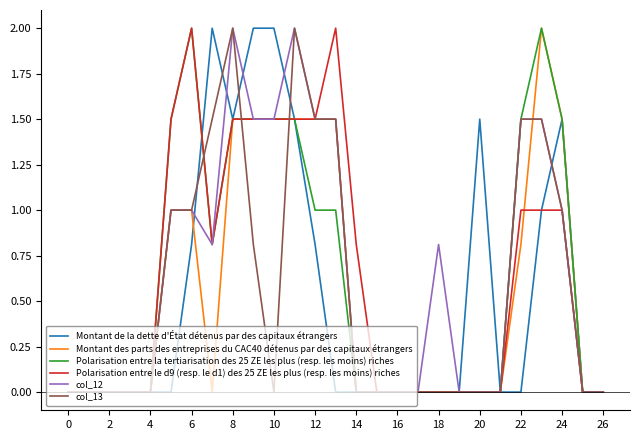

Count the number of categories in the chart.

27